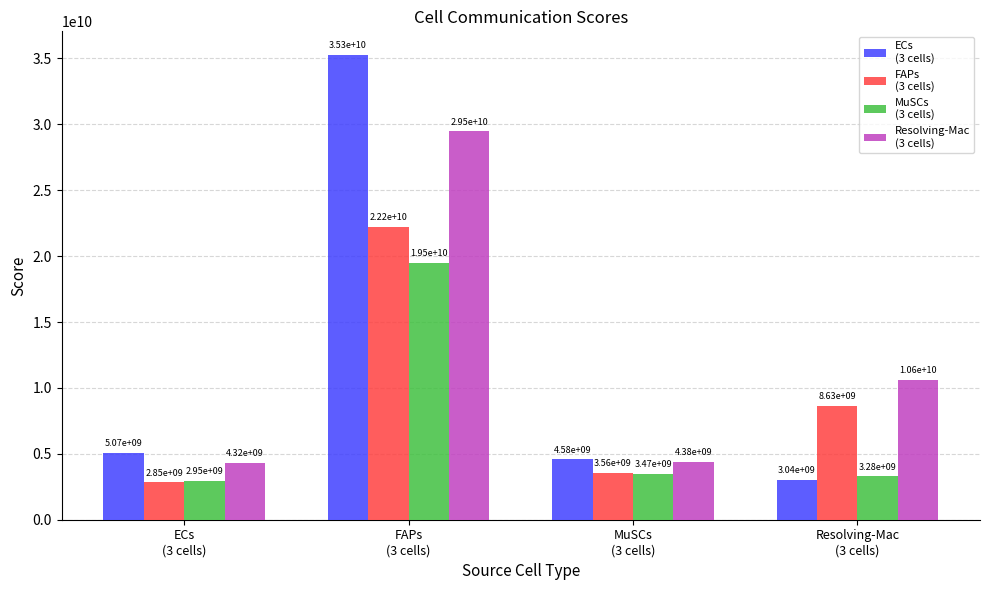

What is the greatest value displayed?

35289954333.3